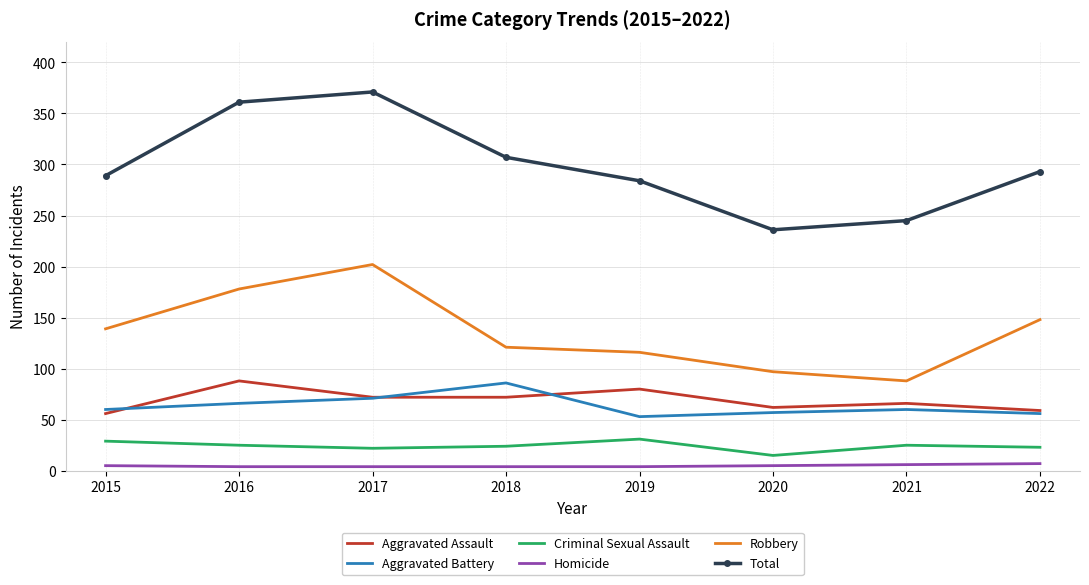

Count the number of data series in this chart.

6